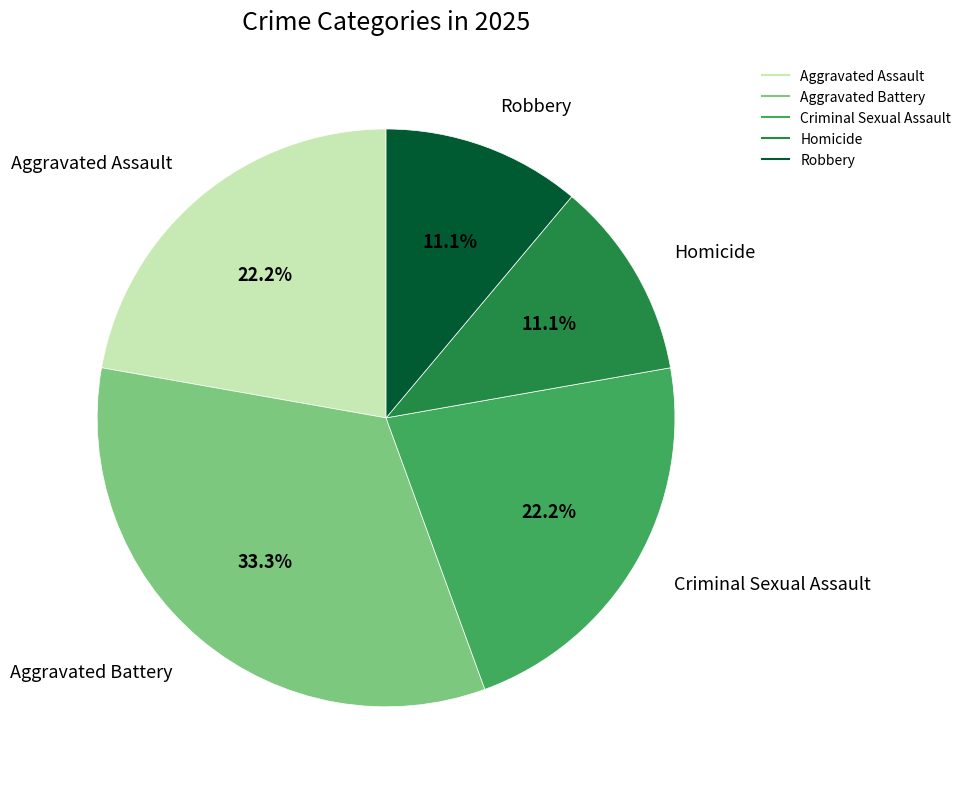

Is there any slice that represents more than half of the pie?

No